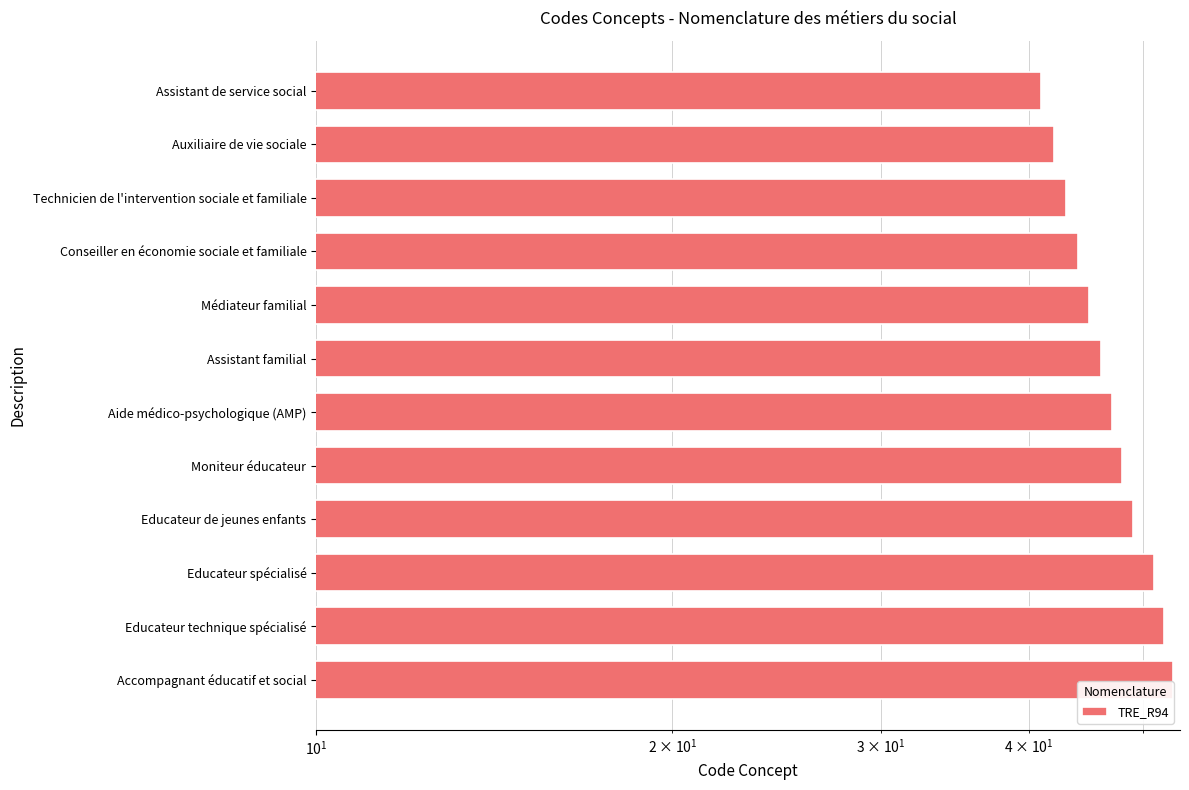

Which has a higher value, Educateur de jeunes enfants or Moniteur éducateur?

Educateur de jeunes enfants